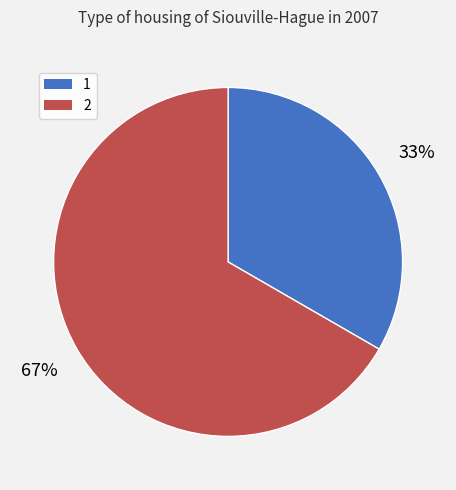

To the nearest percent, what is the combined percentage of 1 and 2?

100%